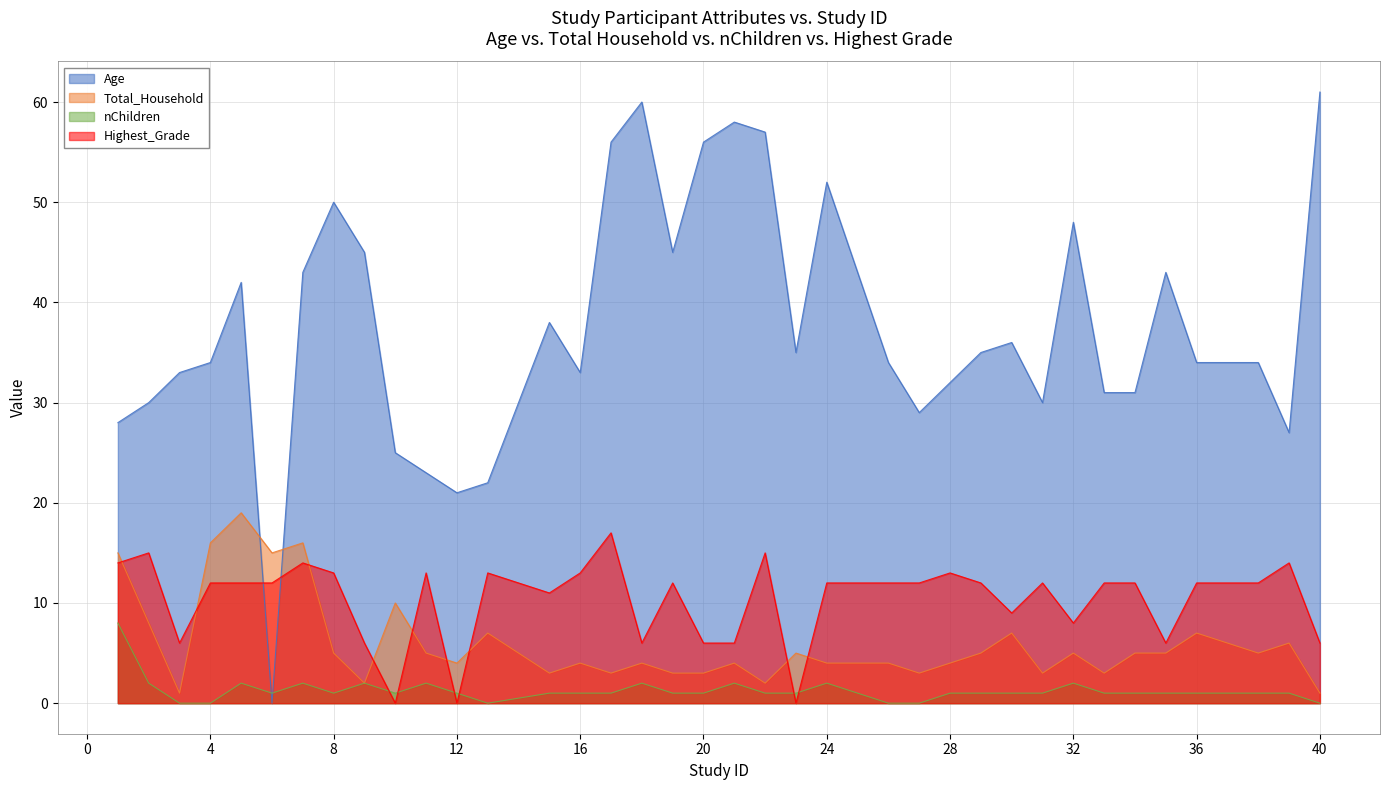

At which label does Total_Household reach its minimum?

3